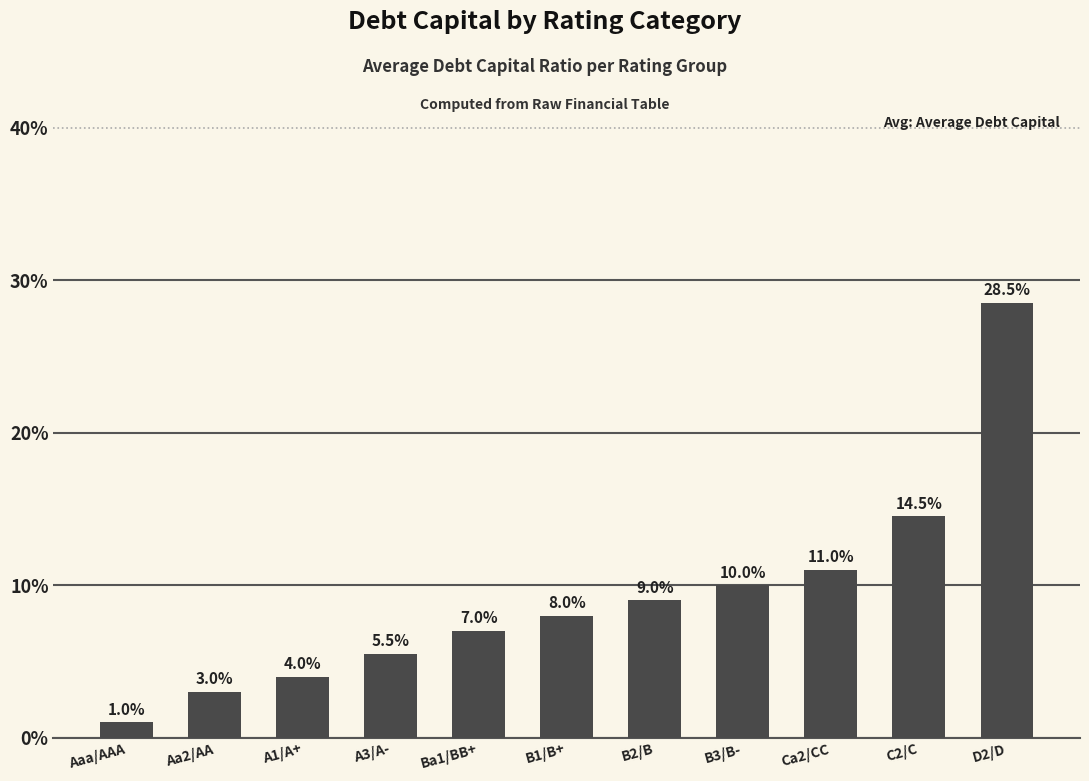

Are the bars grouped side by side (vs. stacked)?

No